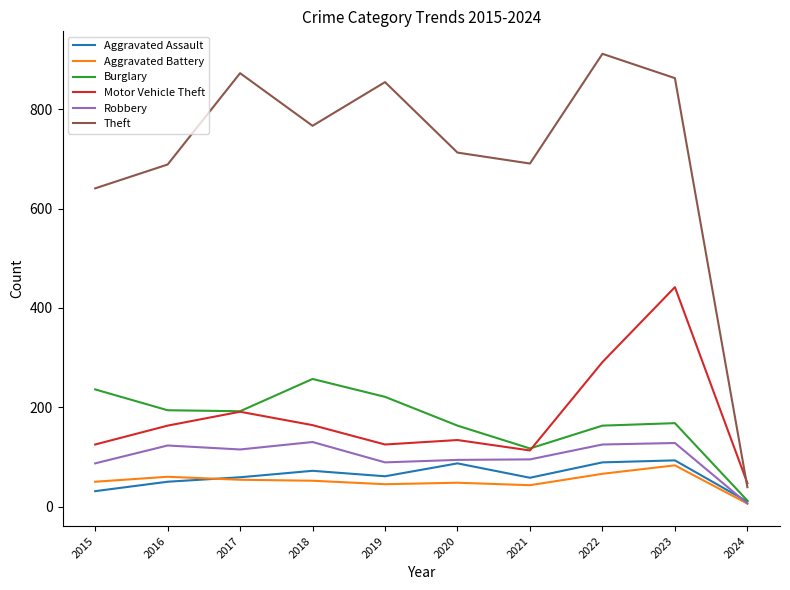

What is the difference between the maximum and minimum values in the Motor Vehicle Theft series?

395